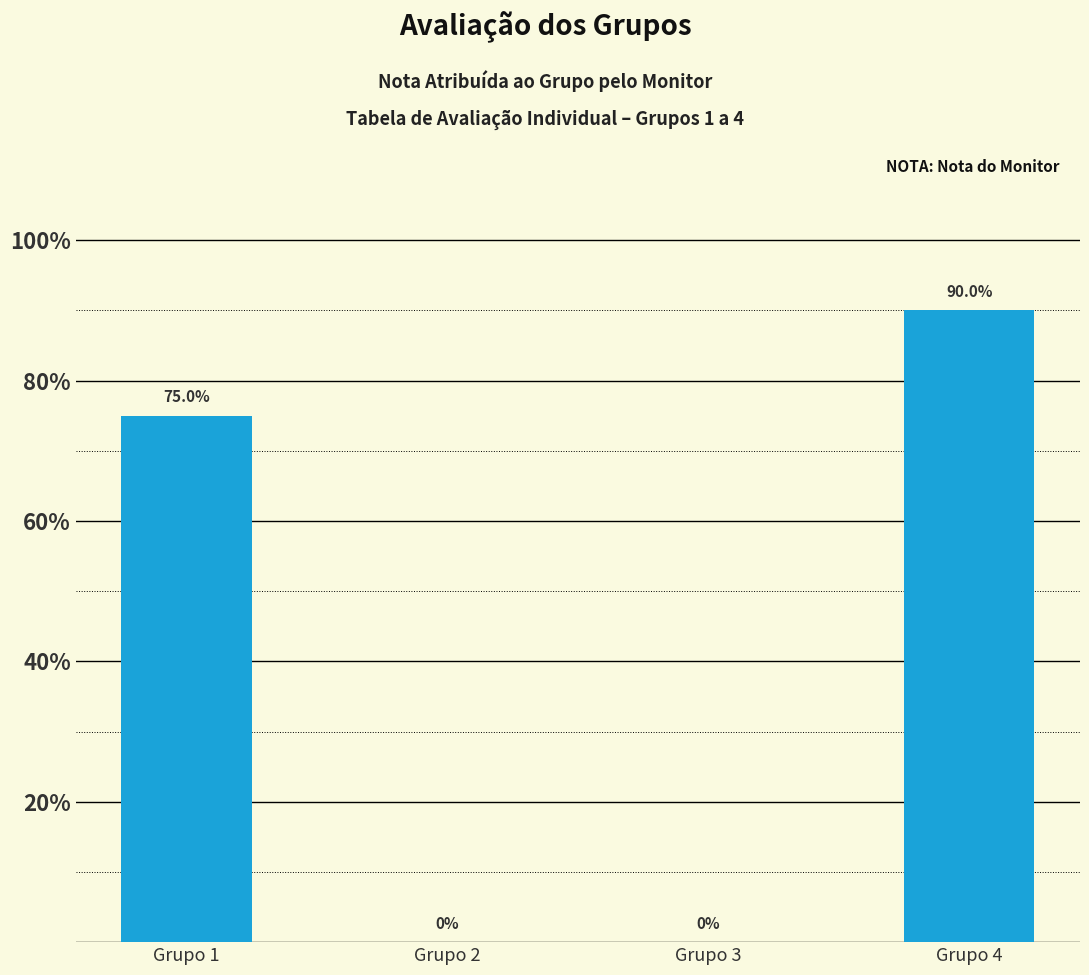

Are the bars horizontal?

No